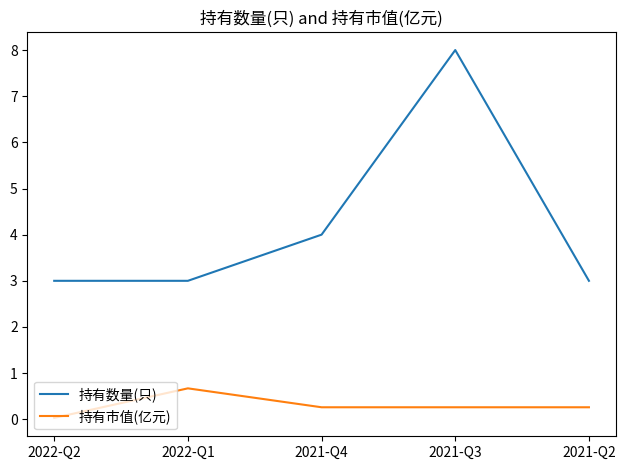

At which label does 持有数量(只) reach its peak?

2021-Q3